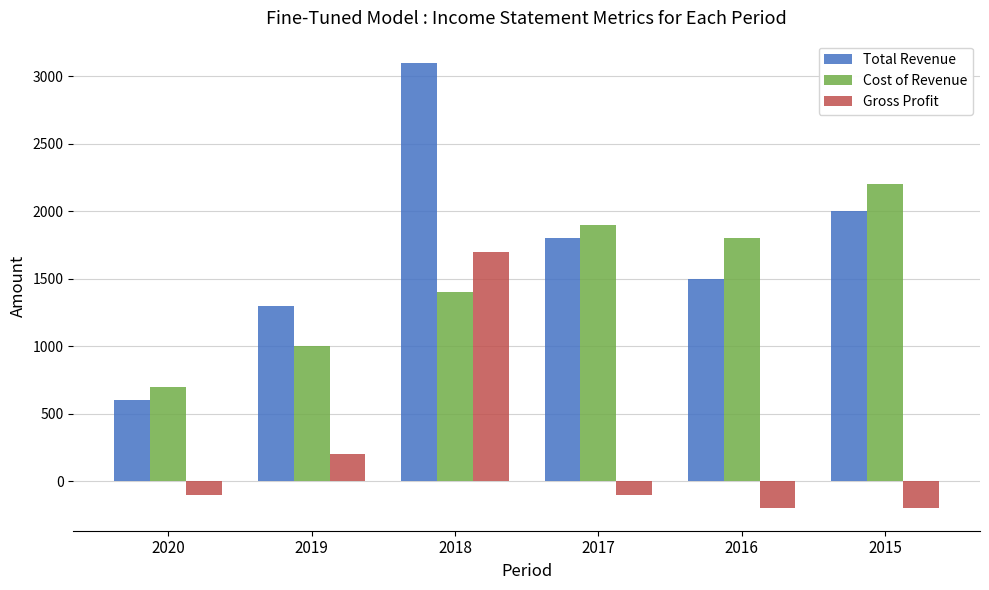

List the labels in order of Total Revenue value, largest first.

2018, 2015, 2017, 2016, 2019, 2020